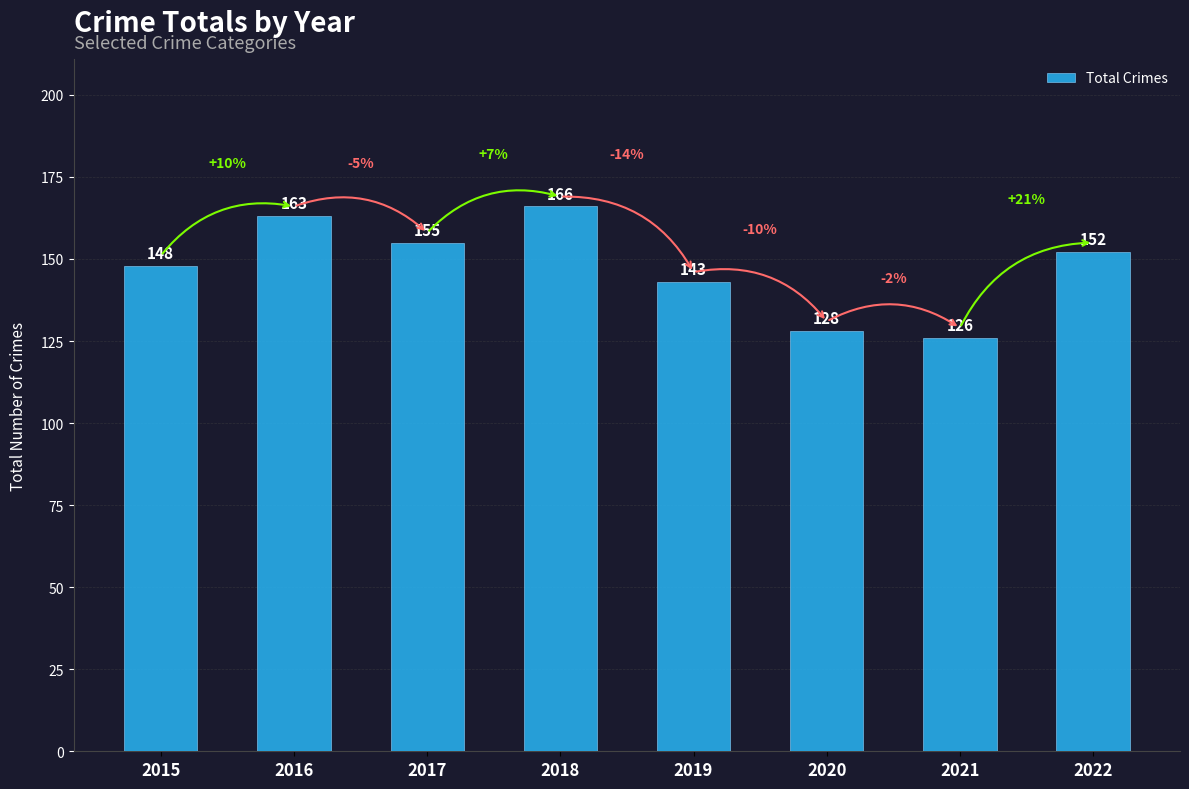

What is the greatest value displayed?

166